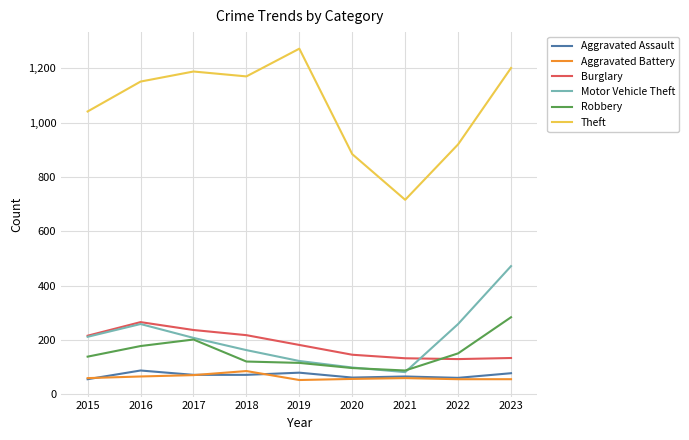

True or false: Aggravated Assault and Robbery cross at least once.

False